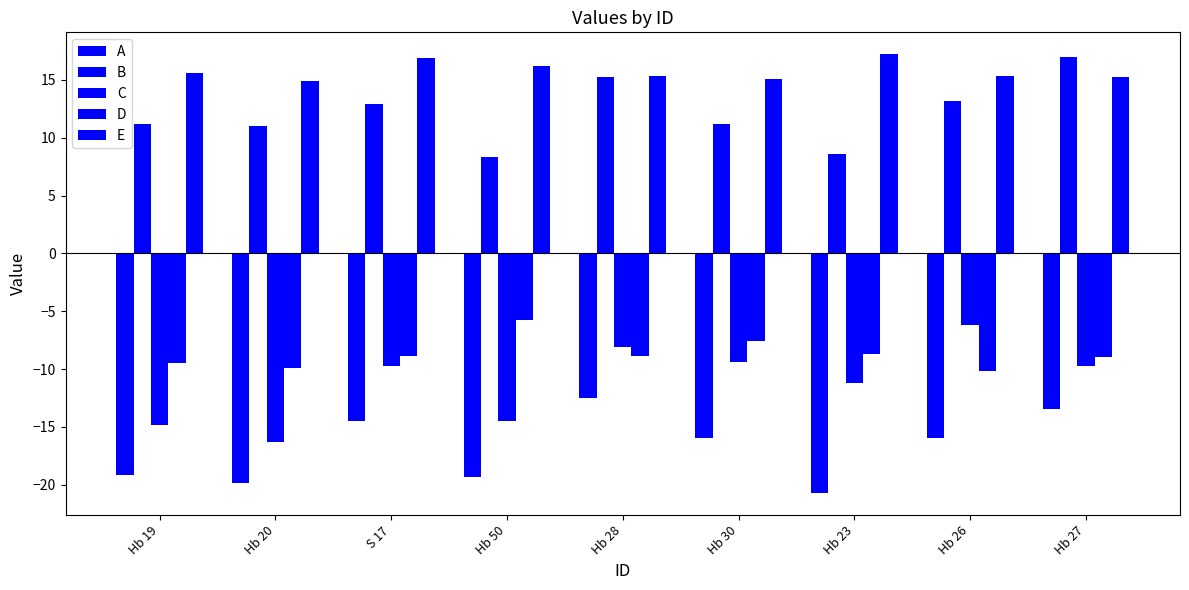

Count the number of data series in this chart.

5